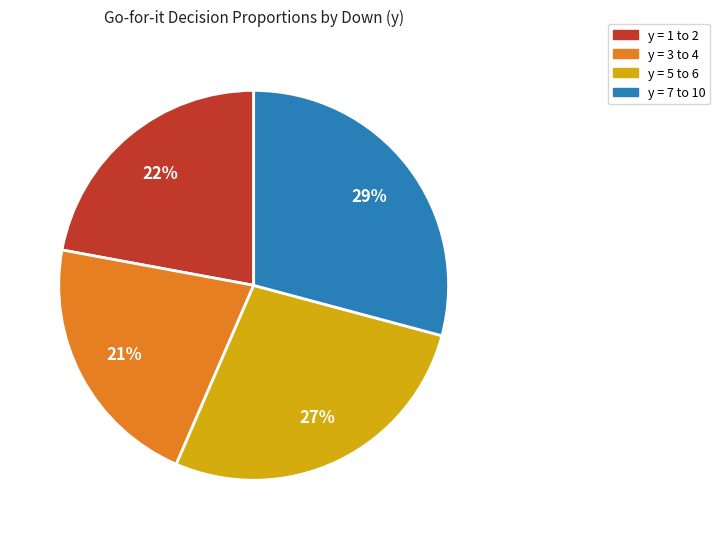

Count the number of slices in the pie.

4